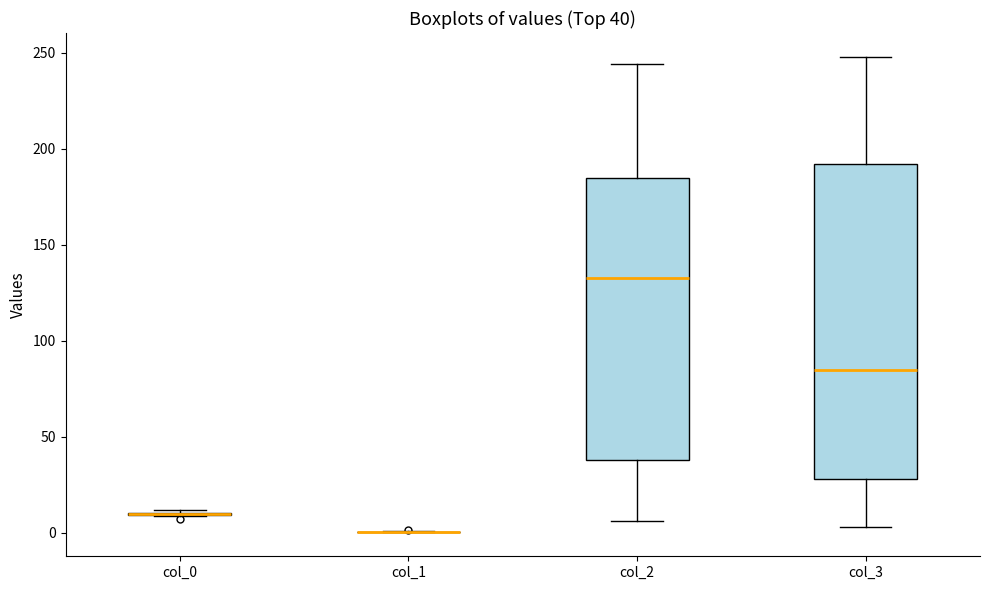

Which box is the tallest, from its lower edge to its upper edge?

col_3